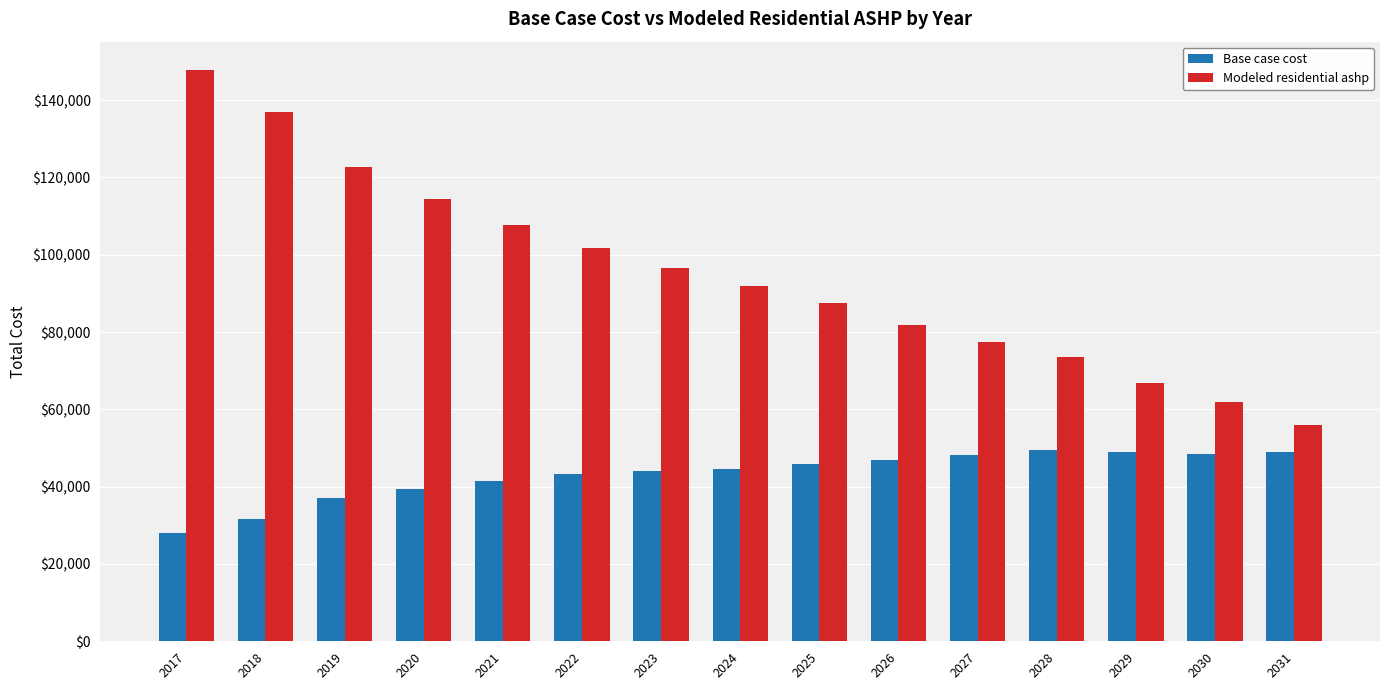

Does the chart contain any negative values?

No